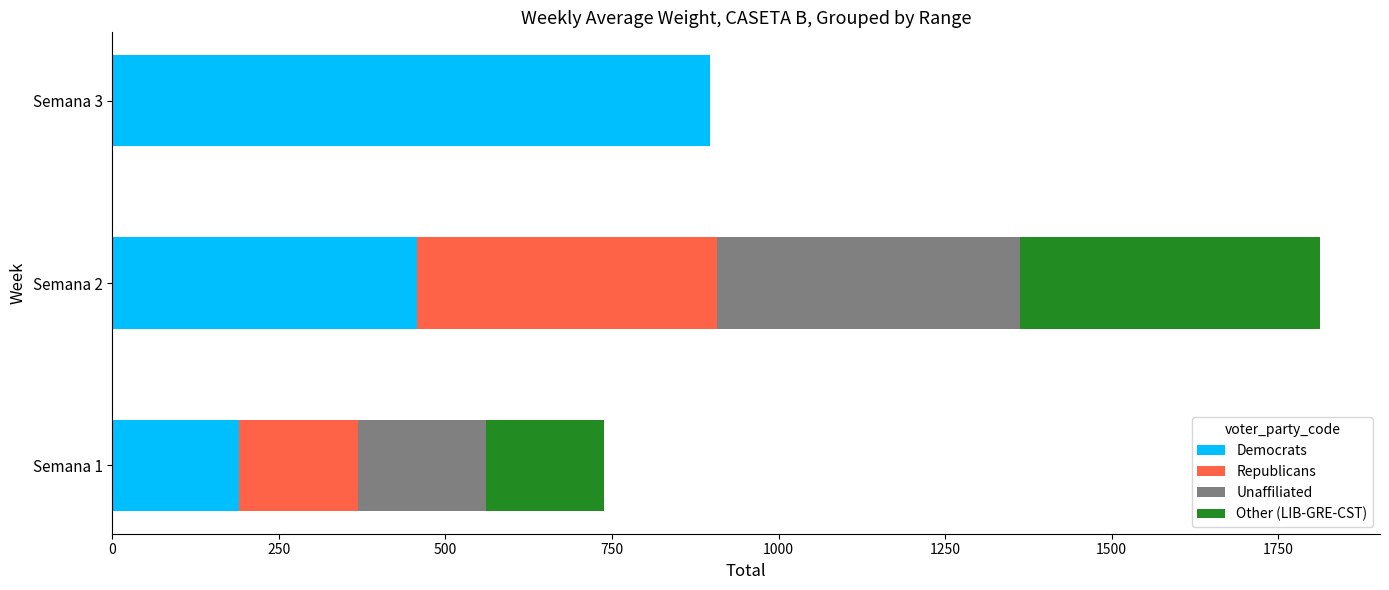

The value of Democrats at Semana 3 is 897.0. True or false?

True